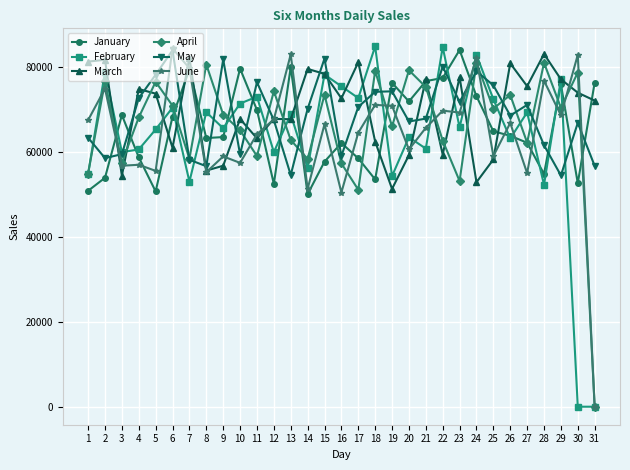

What is the total value across all series at 21?

423528